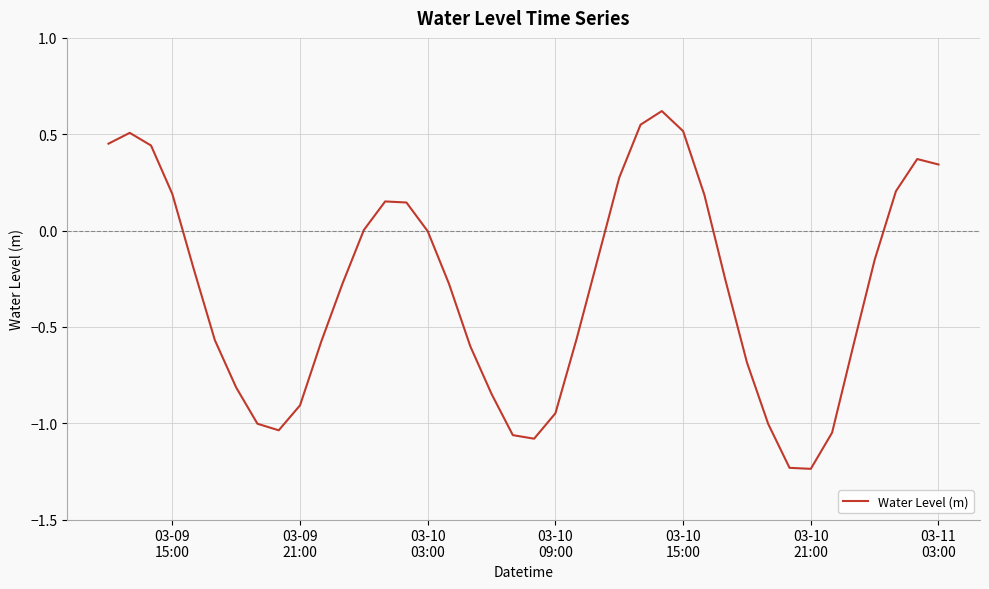

Is this an area chart (filled region under the line)?

No